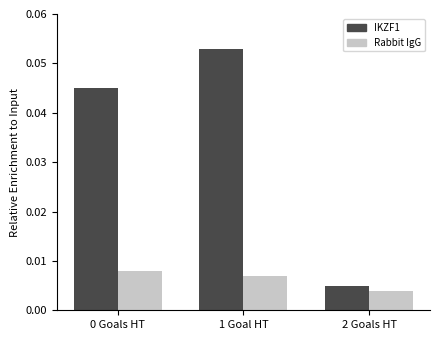

How many bars are there in total?

6